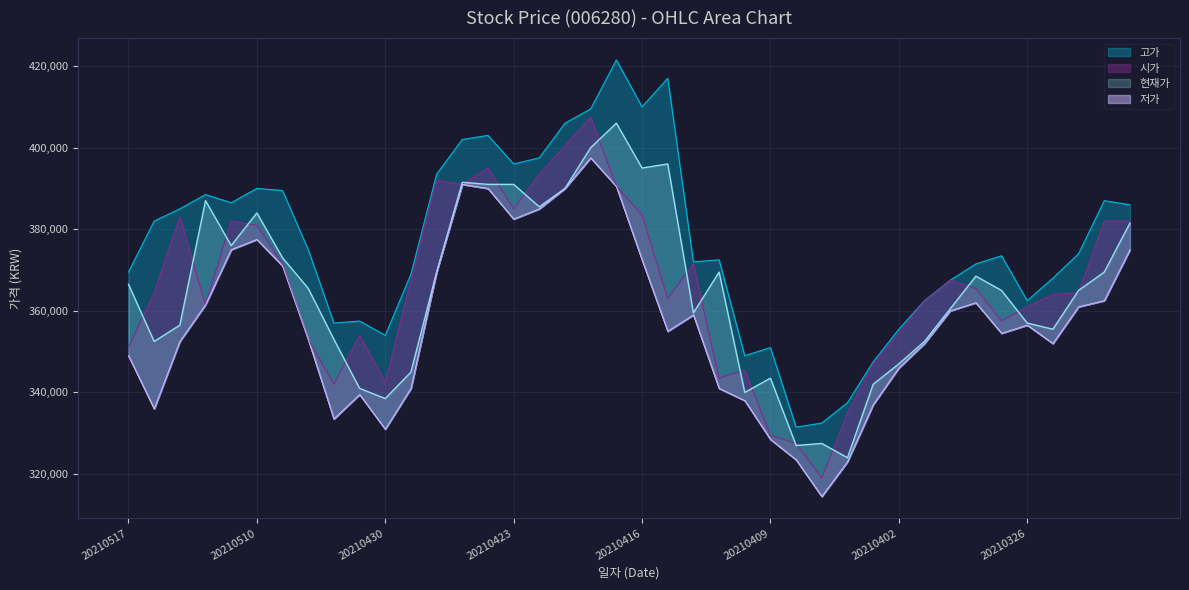

Reading left to right, extract all data points from this chart.

현재가: 20210517=366500	20210514=352500	20210513=356500	20210512=387000	20210511=376000	20210510=384000	20210507=373000	20210506=365500	20210504=353000	20210503=341000	20210430=338500	20210429=345000	20210428=369500	20210427=391500	20210426=391000	20210423=391000	20210422=385500	20210421=390000	20210420=400000	20210419=406000	20210416=395000	20210415=396000	20210414=359500	20210413=369500	20210412=340000	20210409=343500	20210408=327000	20210407=327500	20210406=324000	20210405=342000	20210402=347000	20210401=352500	20210331=360500	20210330=368500	20210329=365000	20210326=357000	20210325=355500	20210324=365000	20210323=369500	20210322=381500
시가: 20210517=351000	20210514=364500	20210513=383000	20210512=361500	20210511=382000	20210510=381000	20210507=371500	20210506=353000	20210504=342000	20210503=354000	20210430=342500	20210429=367500	20210428=392000	20210427=391000	20210426=395000	20210423=385000	20210422=393500	20210421=400500	20210420=407500	20210419=390500	20210416=383500	20210415=363000	20210414=371500	20210413=343500	20210412=345500	20210409=329500	20210408=327500	20210407=319000	20210406=335000	20210405=347000	20210402=354500	20210401=362500	20210331=367500	20210330=365500	20210329=357500	20210326=361000	20210325=364000	20210324=364500	20210323=382000	20210322=382000
고가: 20210517=369500	20210514=382000	20210513=385000	20210512=388500	20210511=386500	20210510=390000	20210507=389500	20210506=375000	20210504=357000	20210503=357500	20210430=354000	20210429=369000	20210428=393500	20210427=402000	20210426=403000	20210423=396000	20210422=397500	20210421=406000	20210420=409500	20210419=421500	20210416=410000	20210415=417000	20210414=372000	20210413=372500	20210412=349000	20210409=351000	20210408=331500	20210407=332500	20210406=337500	20210405=347500	20210402=355500	20210401=362500	20210331=367500	20210330=371500	20210329=373500	20210326=362500	20210325=368000	20210324=374000	20210323=387000	20210322=386000
저가: 20210517=349000	20210514=336000	20210513=352500	20210512=361500	20210511=375000	20210510=377500	20210507=371000	20210506=353000	20210504=333500	20210503=339500	20210430=331000	20210429=341000	20210428=369500	20210427=391000	20210426=390000	20210423=382500	20210422=385000	20210421=390000	20210420=397500	20210419=390500	20210416=372500	20210415=355000	20210414=359000	20210413=341000	20210412=338000	20210409=328500	20210408=323500	20210407=314500	20210406=323000	20210405=337000	20210402=346000	20210401=352000	20210331=360000	20210330=362000	20210329=354500	20210326=356500	20210325=352000	20210324=361000	20210323=362500	20210322=375000